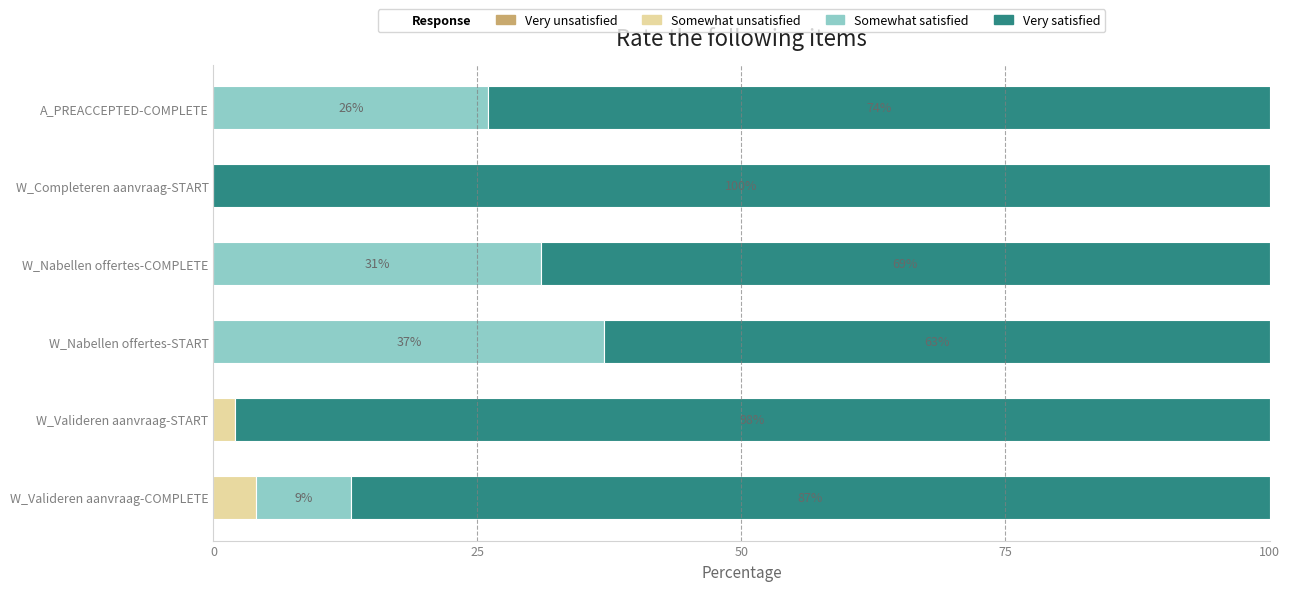

At which label does Somewhat unsatisfied reach its peak?

W_Valideren aanvraag-COMPLETE